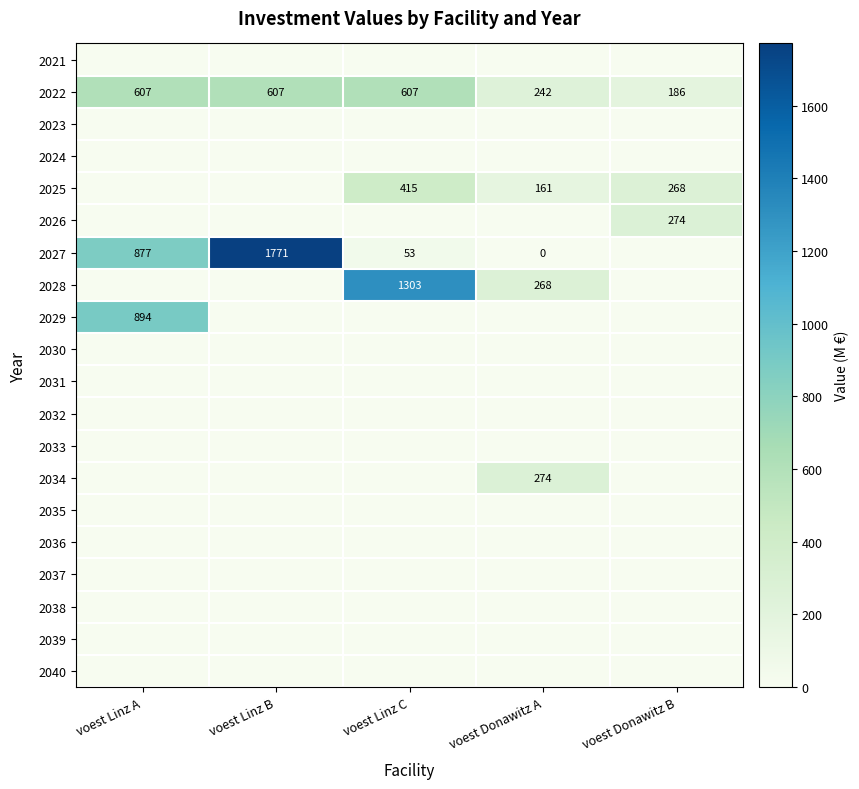

List the series in order of their peak value, highest first.

2027, 2028, 2029, 2022, 2025, 2026, 2034, 2021, 2023, 2024, 2030, 2031, 2032, 2033, 2035, 2036, 2037, 2038, 2039, 2040